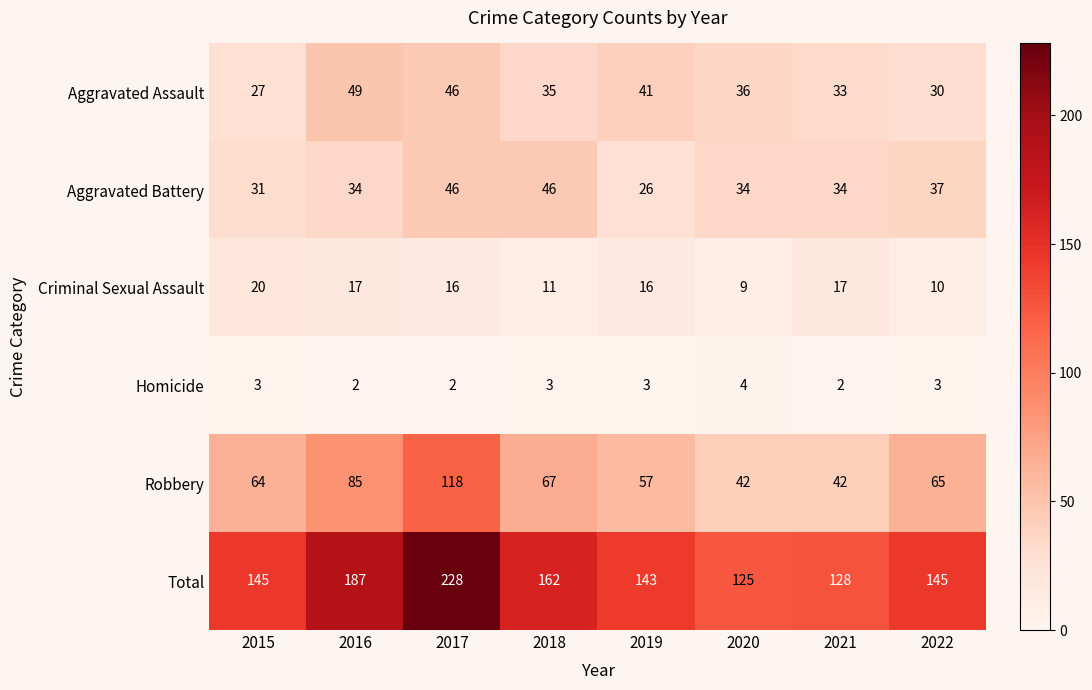

Rank the series by their maximum value, from lowest to highest.

Homicide, Criminal Sexual Assault, Aggravated Battery, Aggravated Assault, Robbery, Total